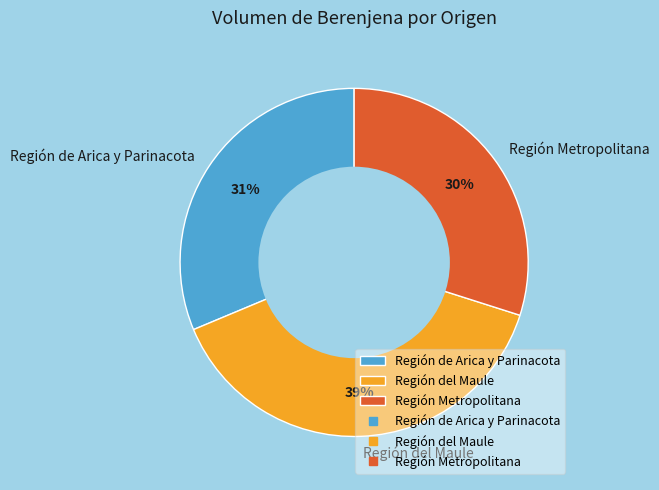

To the nearest percent, what is the average slice percentage?

33%